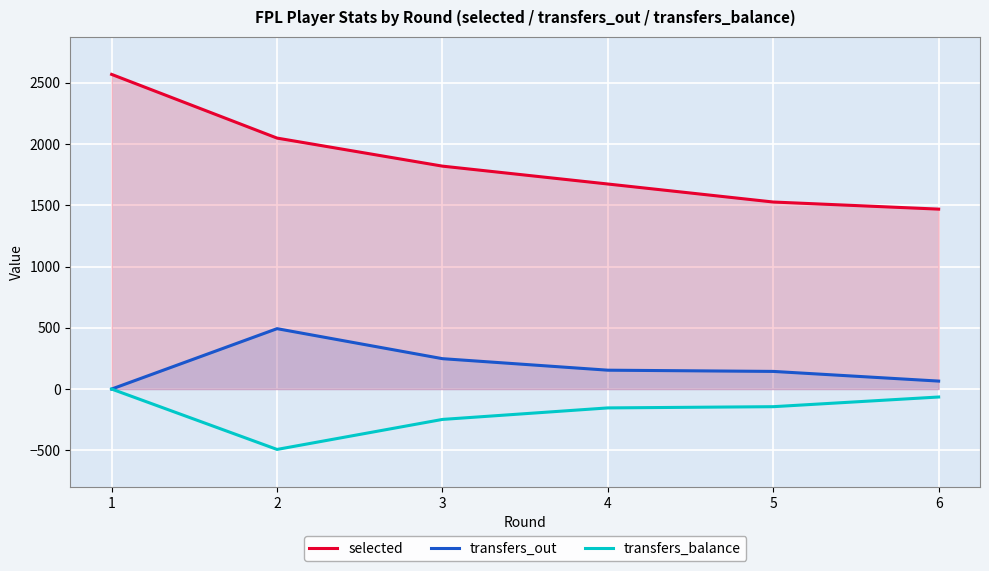

Rank the series by their maximum value, from highest to lowest.

selected, transfers_out, transfers_balance